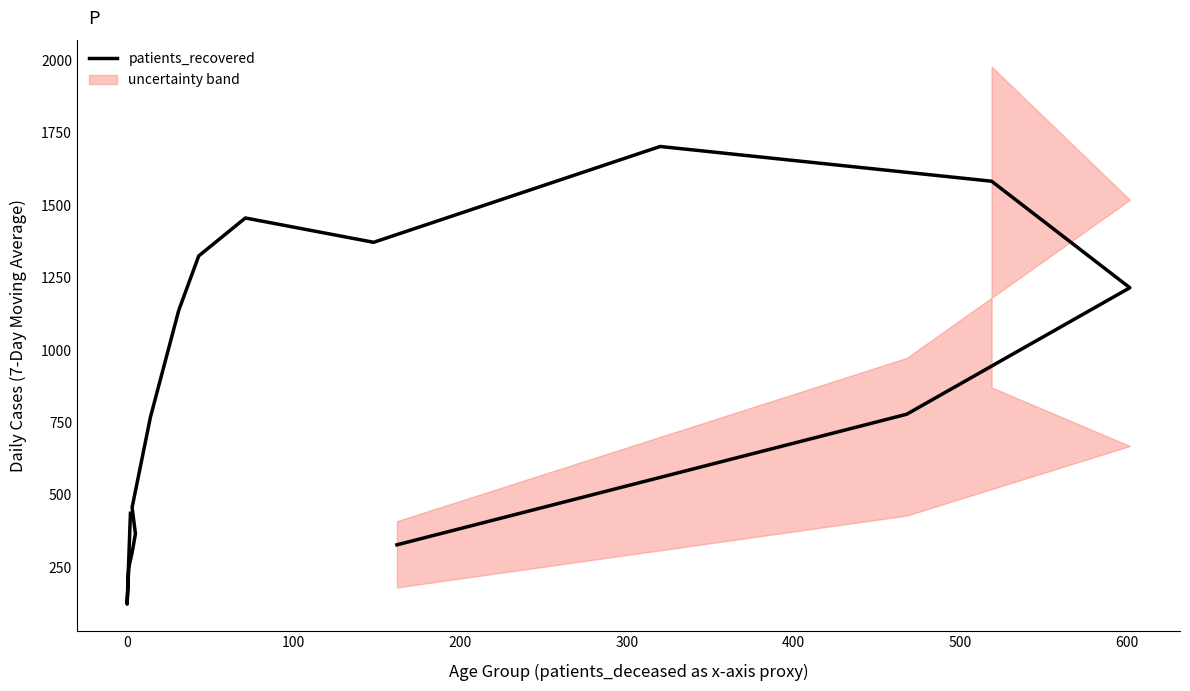

What is the maximum value shown in the chart?

1703